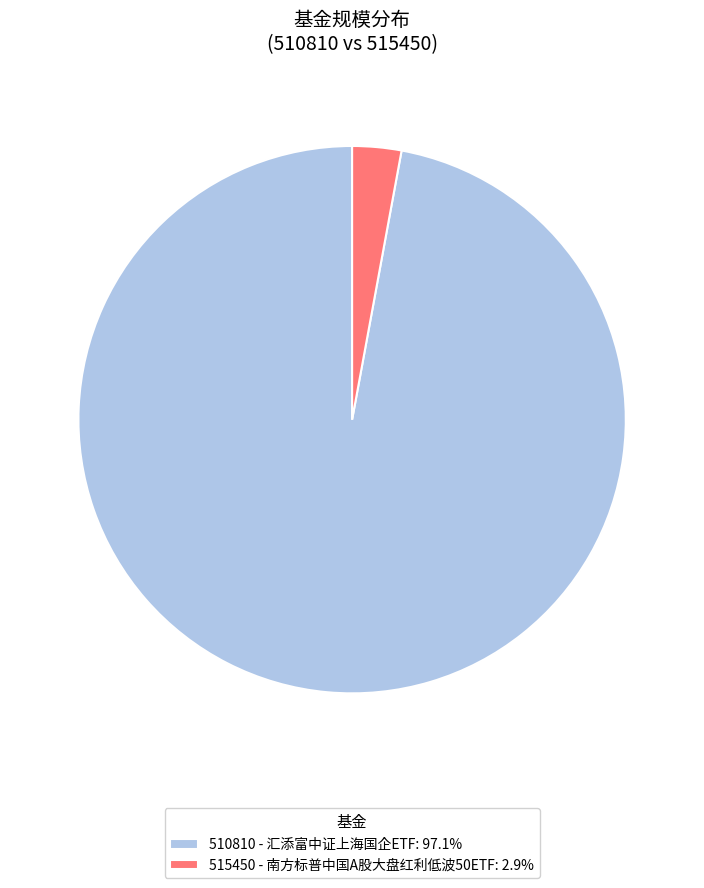

Approximately how many times larger is the value at 510810 - 汇添富中证上海国企ETF: 97.1% compared to 515450 - 南方标普中国A股大盘红利低波50ETF: 2.9%?

33.5